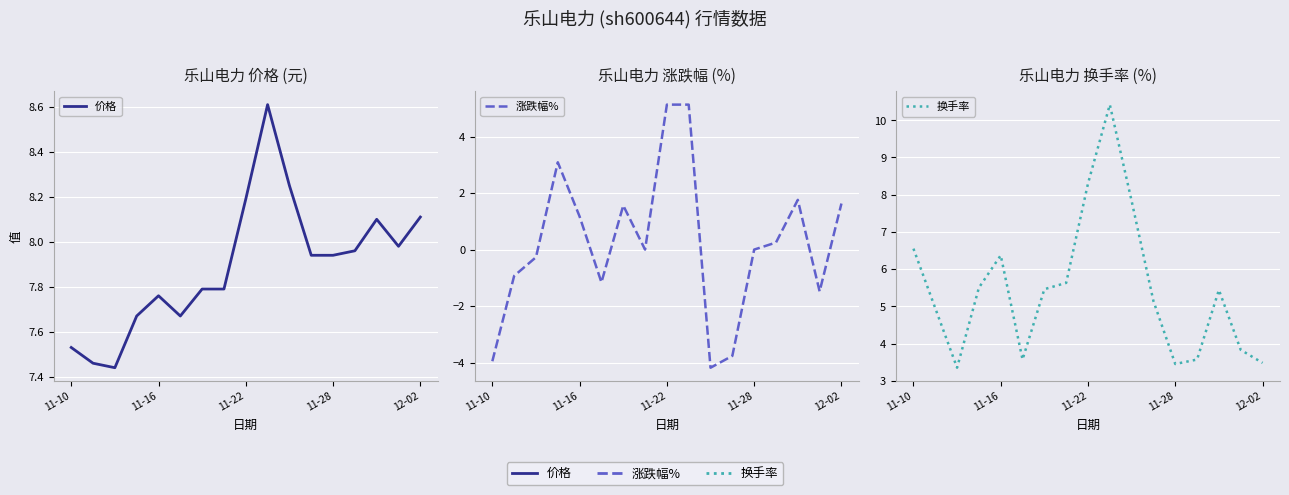

How many interior local peaks does the 价格 series have?

3